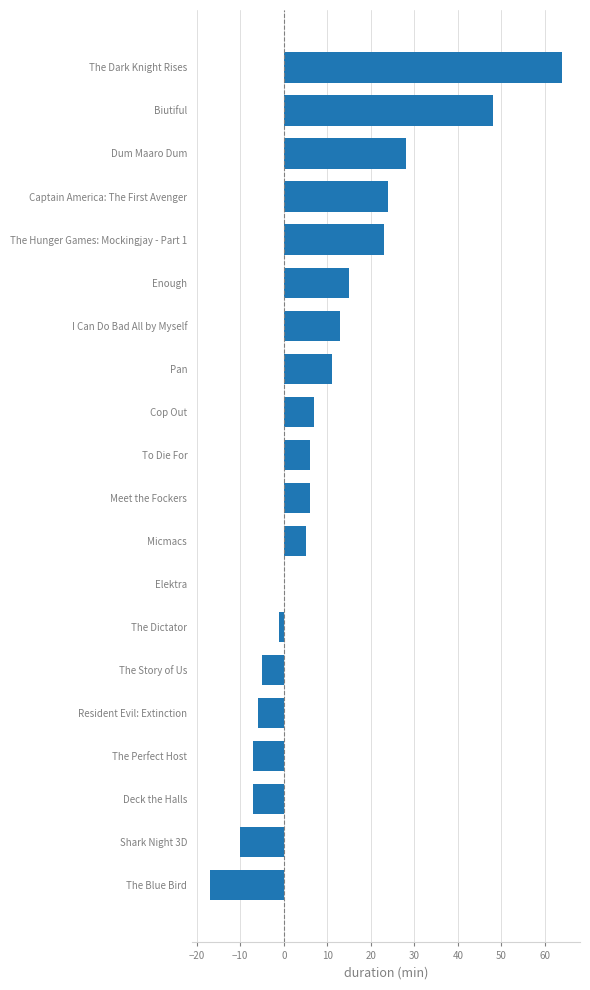

Reading bottom to top, transcribe all the data shown in this chart.

The Blue Bird=-17	Shark Night 3D=-10	Deck the Halls=-7	The Perfect Host=-7	Resident Evil: Extinction=-6	The Story of Us=-5	The Dictator=-1	Elektra=0	Micmacs=5	Meet the Fockers=6	To Die For=6	Cop Out=7	Pan=11	I Can Do Bad All by Myself=13	Enough=15	The Hunger Games: Mockingjay - Part 1=23	Captain America: The First Avenger=24	Dum Maaro Dum=28	Biutiful=48	The Dark Knight Rises=64